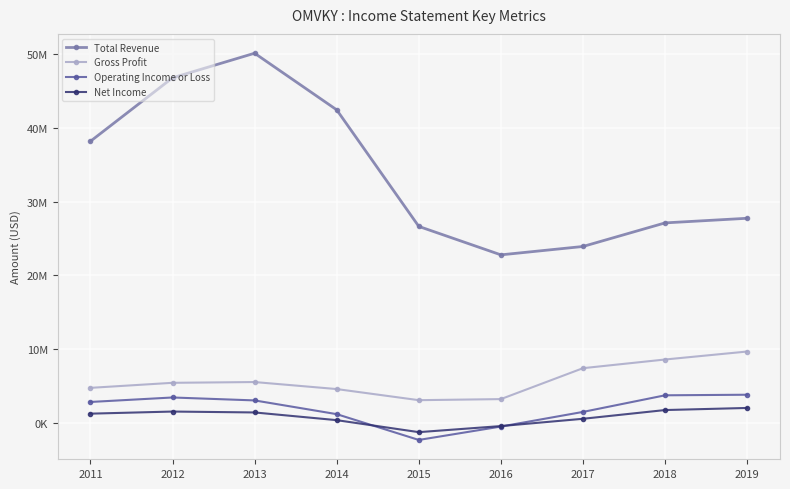

Rank the categories by Operating Income or Loss value from highest to lowest.

2019, 2018, 2012, 2013, 2011, 2017, 2014, 2016, 2015